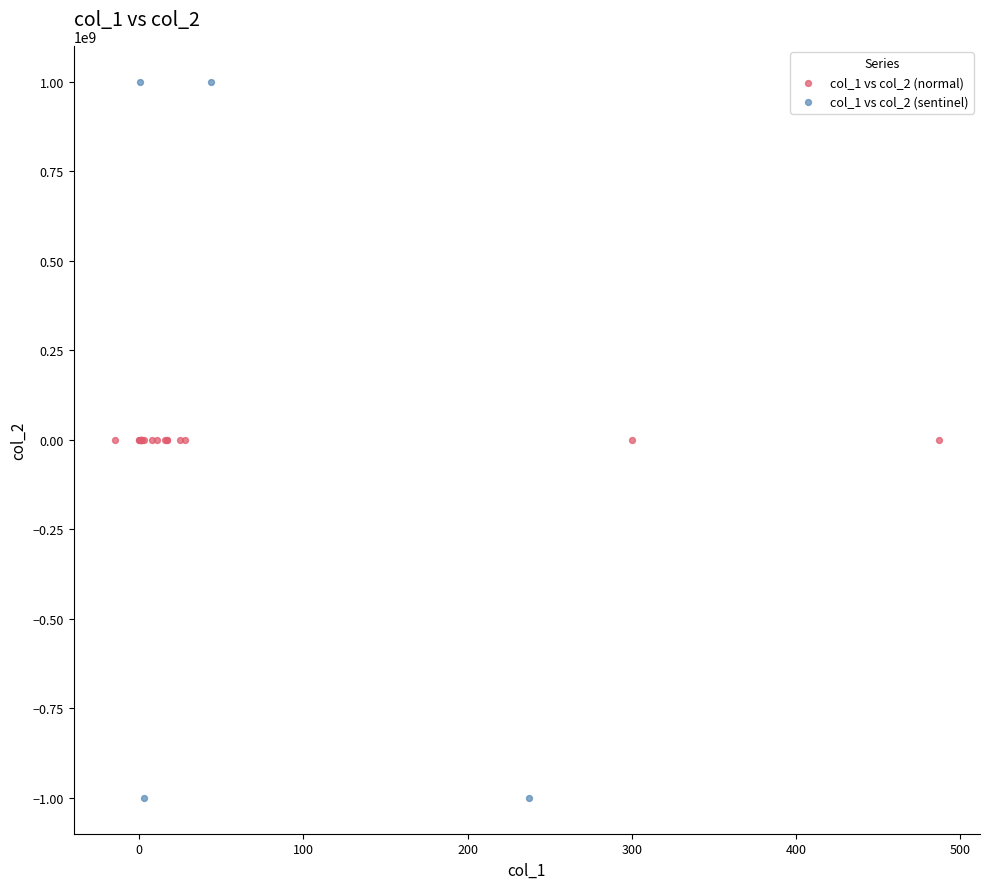

Which series contains the highest Y value?

col_1 vs col_2 (sentinel)